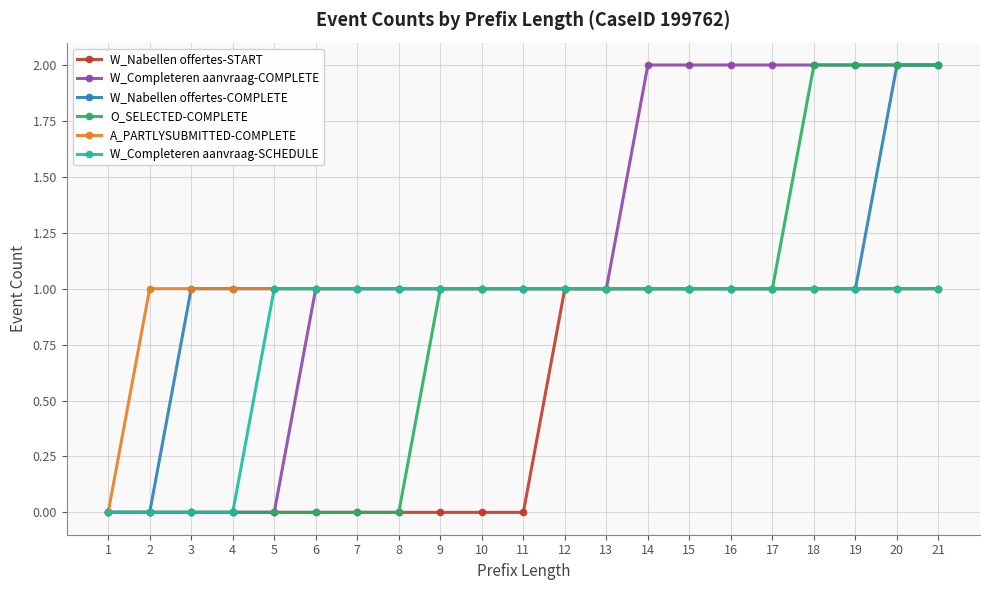

What is the value of the A_PARTLYSUBMITTED-COMPLETE point at the 5th from the left?

1